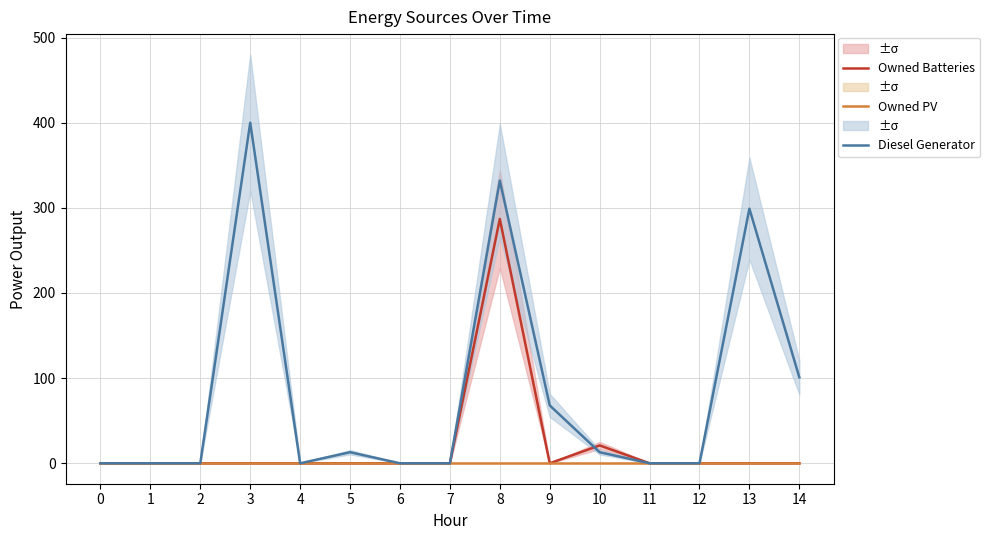

True or false: Diesel Generator and Owned PV cross at least once.

False